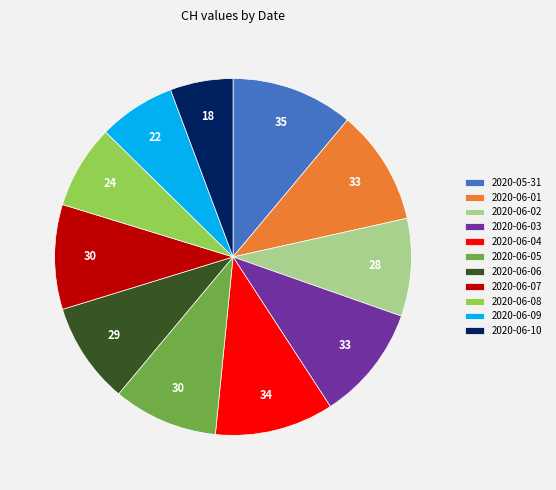

True or false: 2020-05-31 accounts for 11% of the total.

True